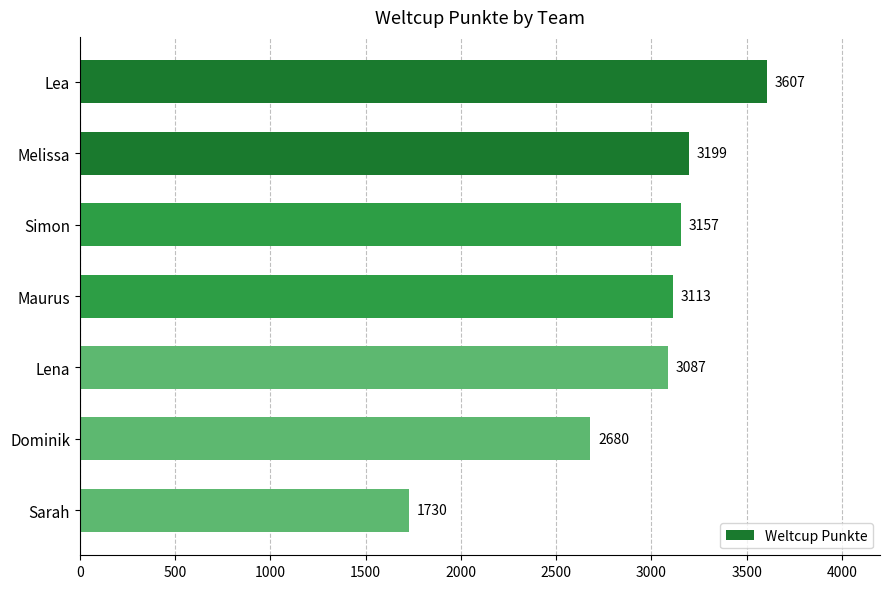

How many bars are there in total?

7